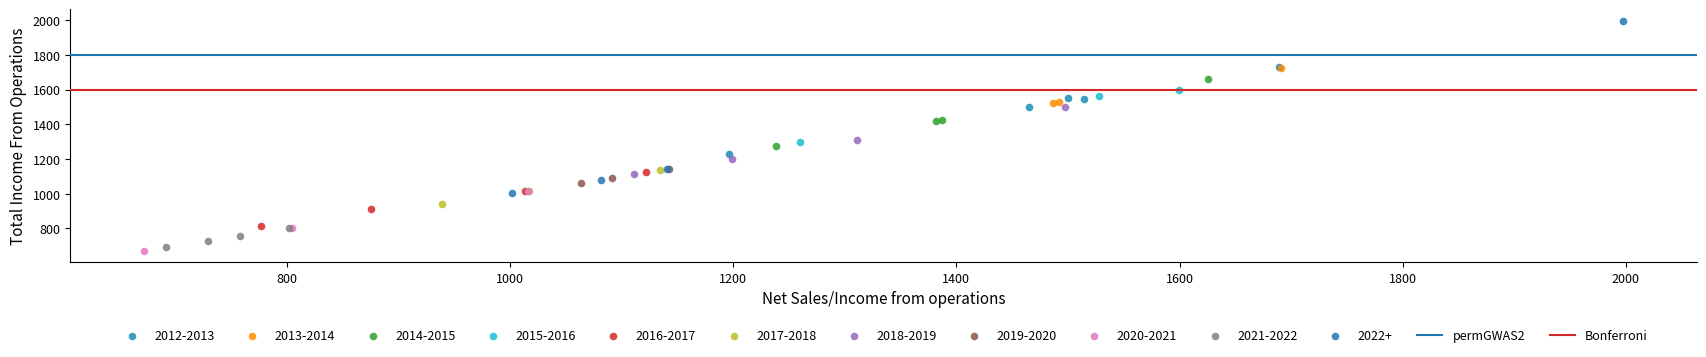

Which series contains the highest Y value?

2022+